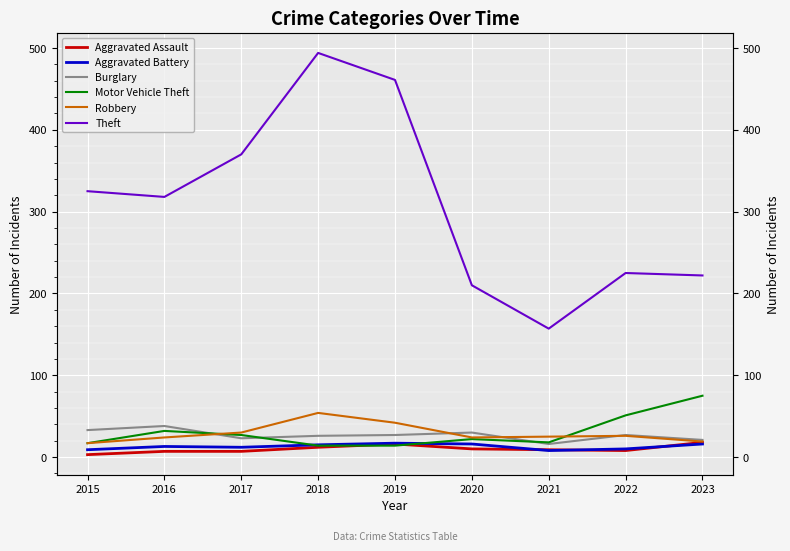

How many lines are shown in the chart?

6